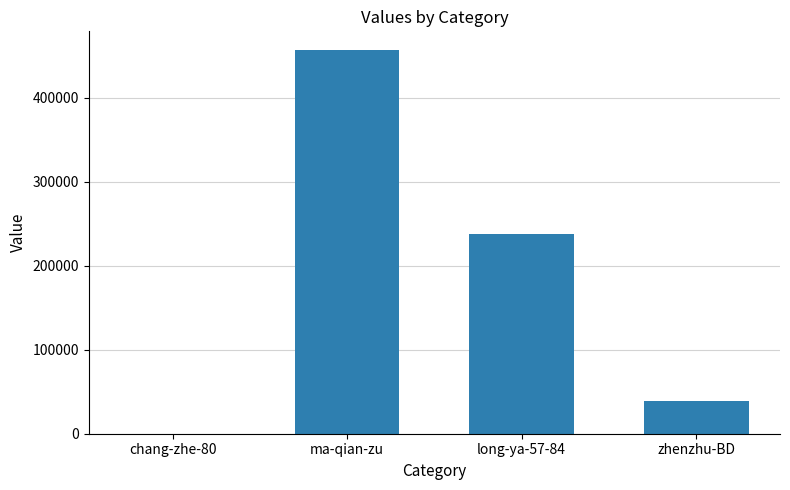

The value at ma-qian-zu is 456598. True or false?

True